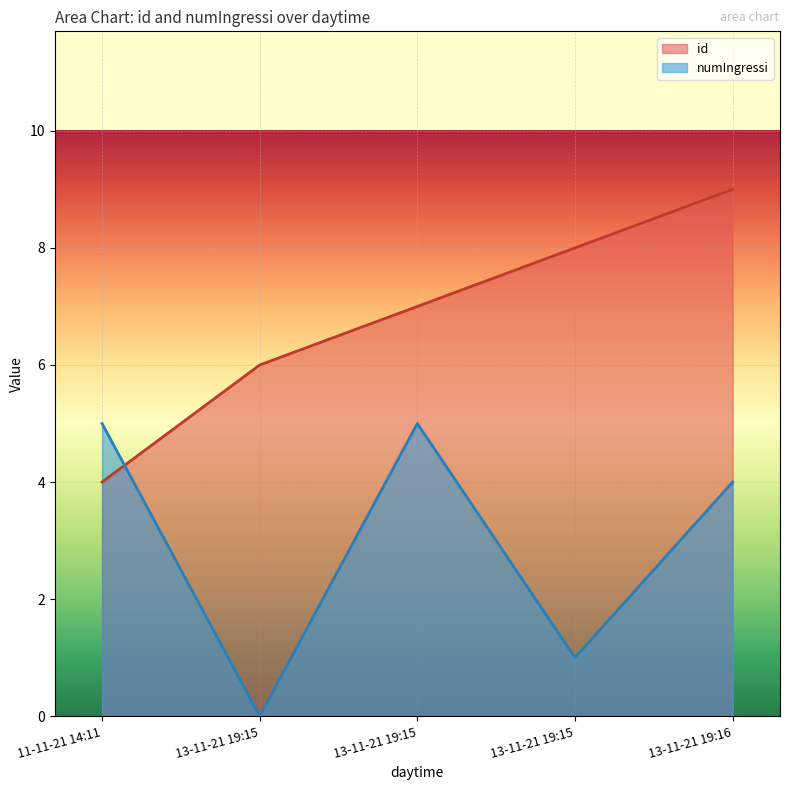

What is the average value of the numIngressi series?

3